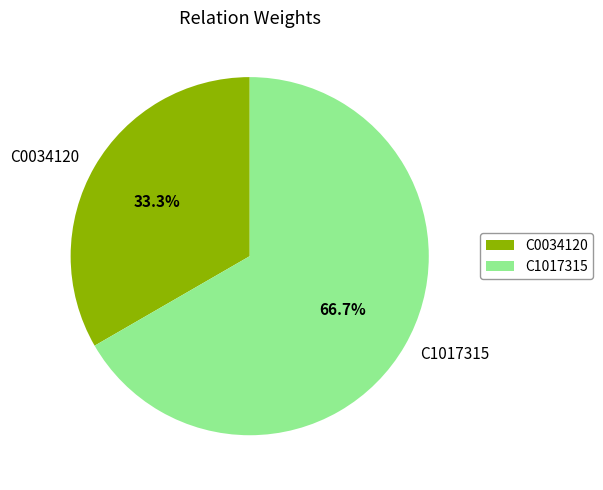

What percentage is NOT represented by C1017315?

33.3%